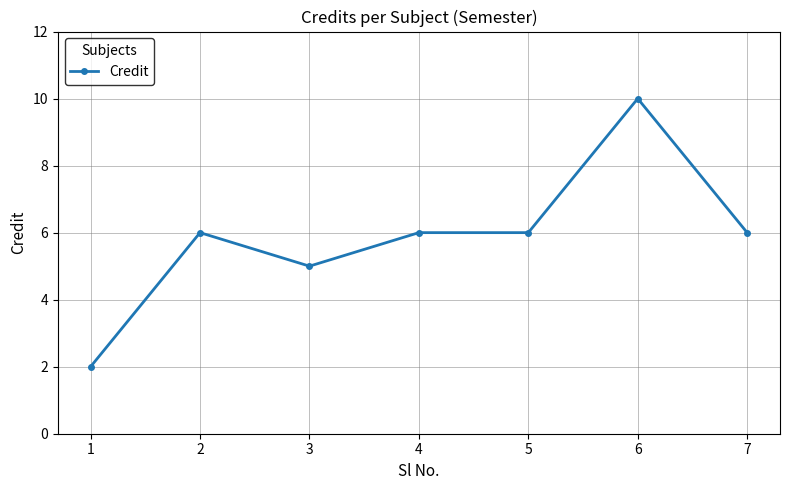

What is the difference between the values at 4 and 1?

4